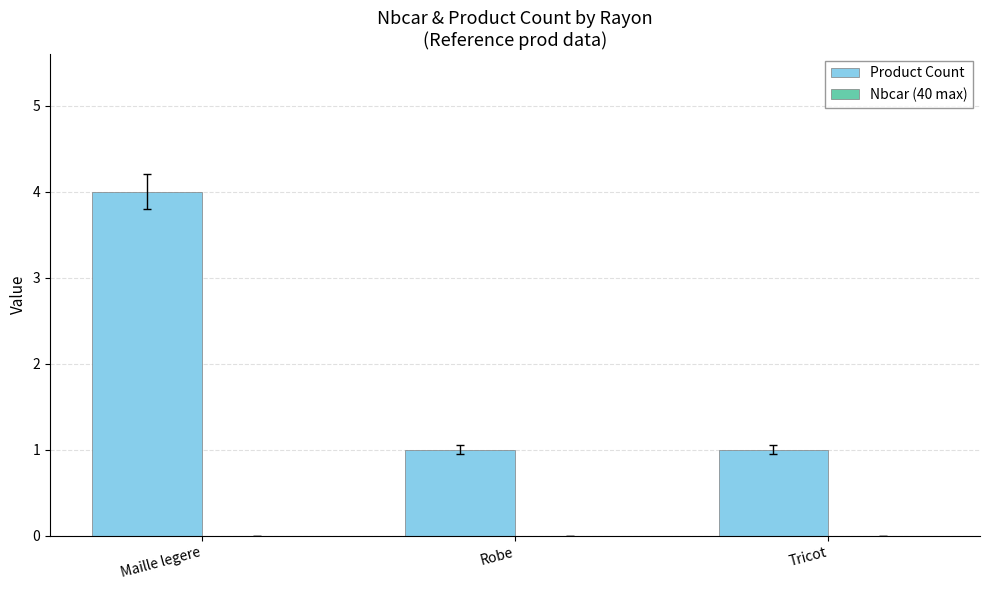

What is the value of the 2nd bar from the left?

1